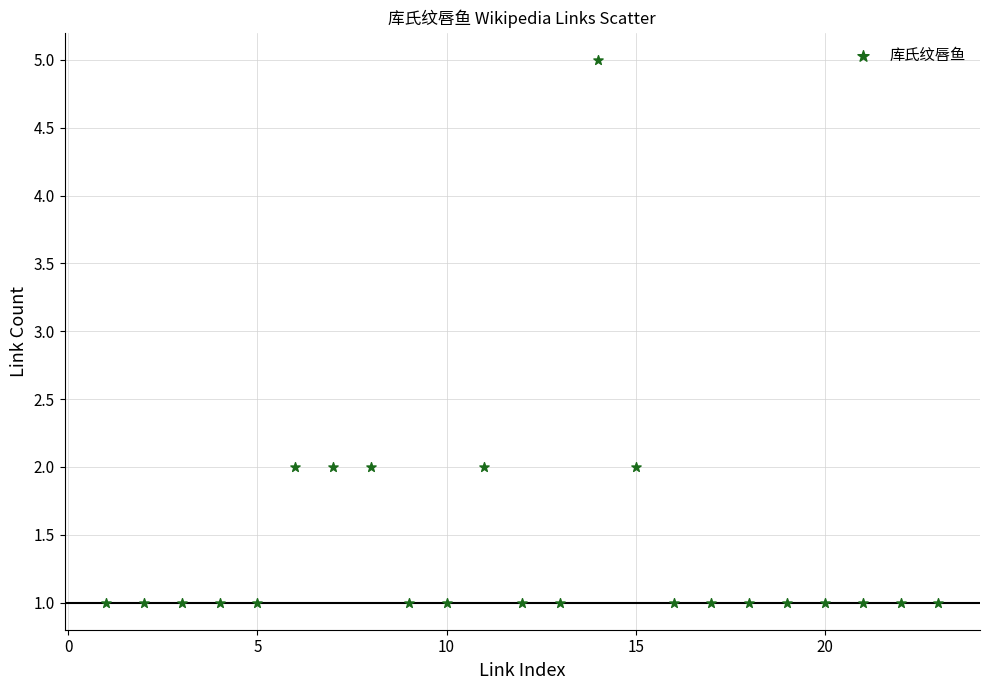

What is the range of Y values (max minus min)?

4